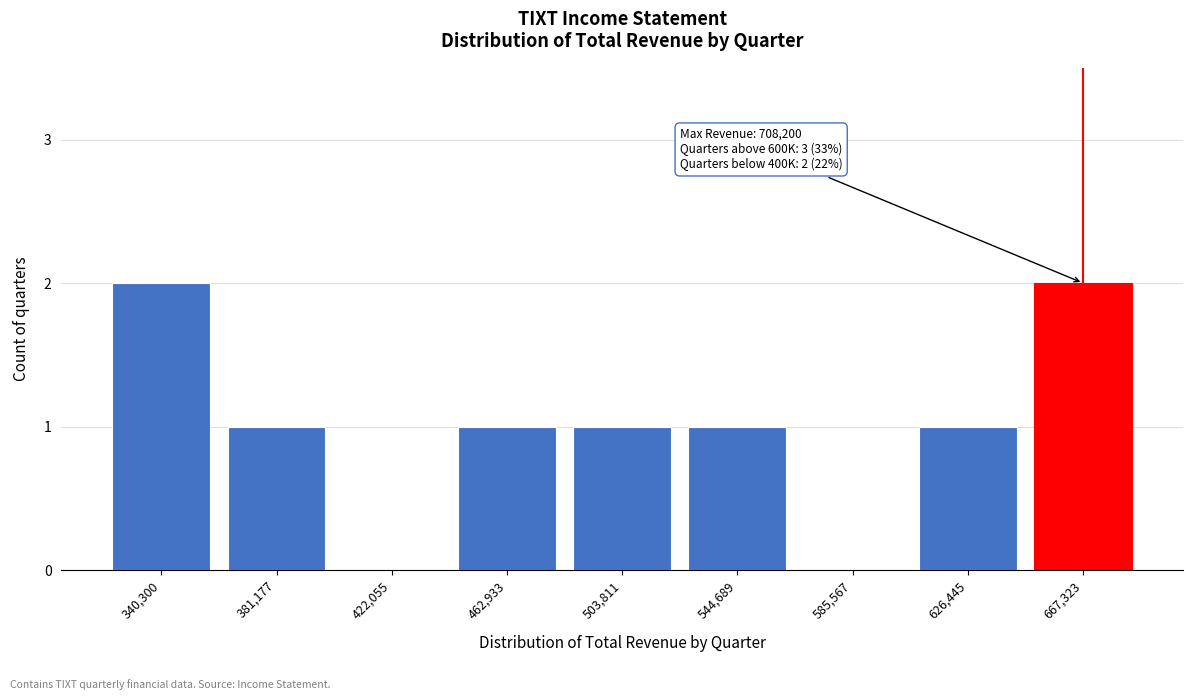

Reading left to right, list all the values displayed in this chart.

340,300=2	381,177=1	422,055=0	462,933=1	503,811=1	544,689=1	585,567=0	626,445=1	667,323=2